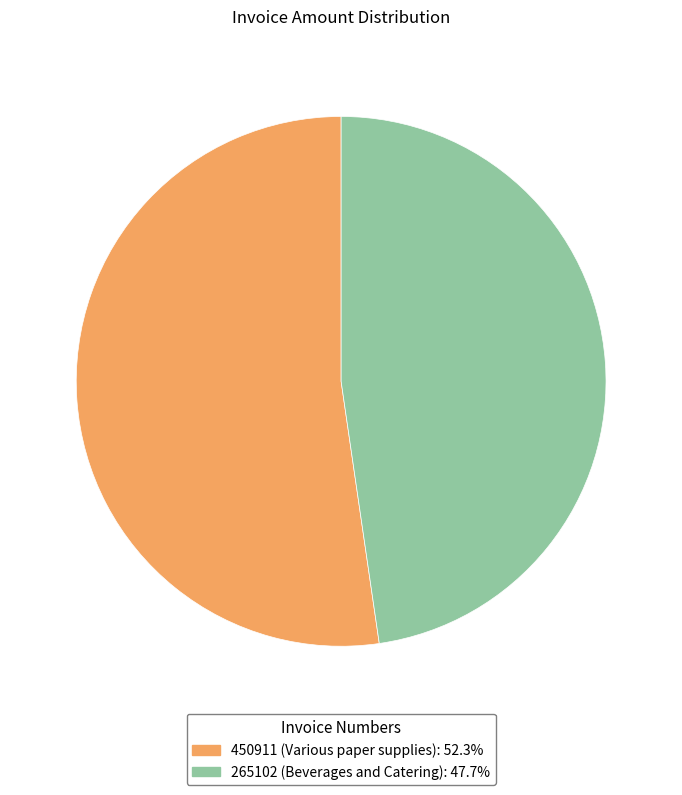

Is 265102 (Beverages and Catering): 47.7% the majority of the pie?

No